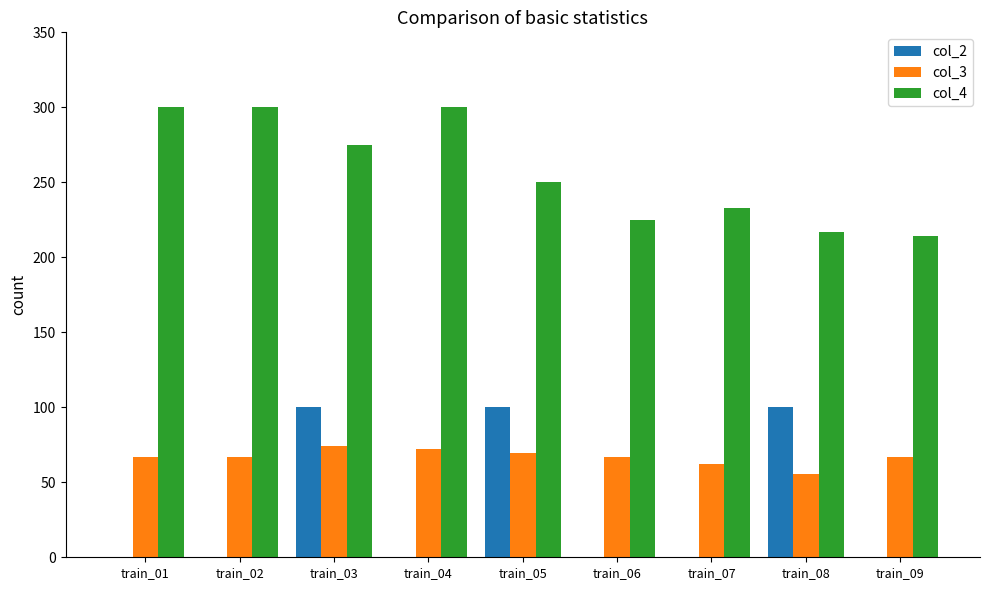

Is it true that col_2 equals -48.0 at train_02?

False